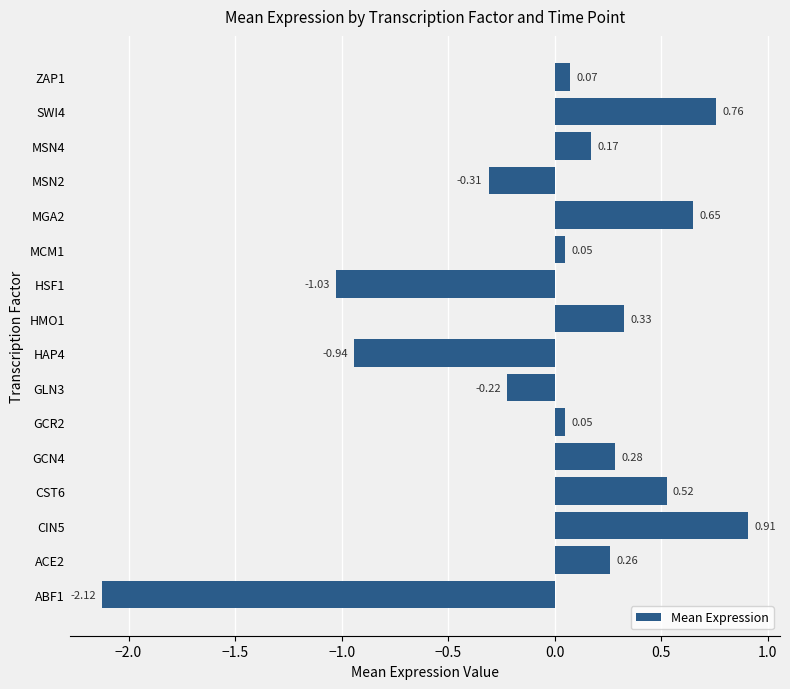

What is the difference between the values at GCR2 and ABF1?

2.2